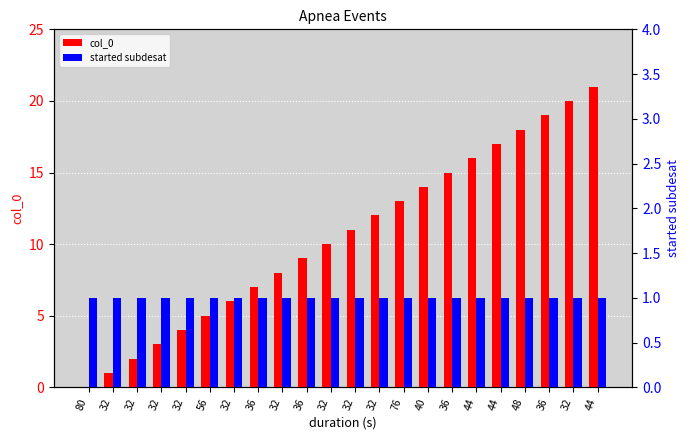

What is the sum of all col_0 values?

231